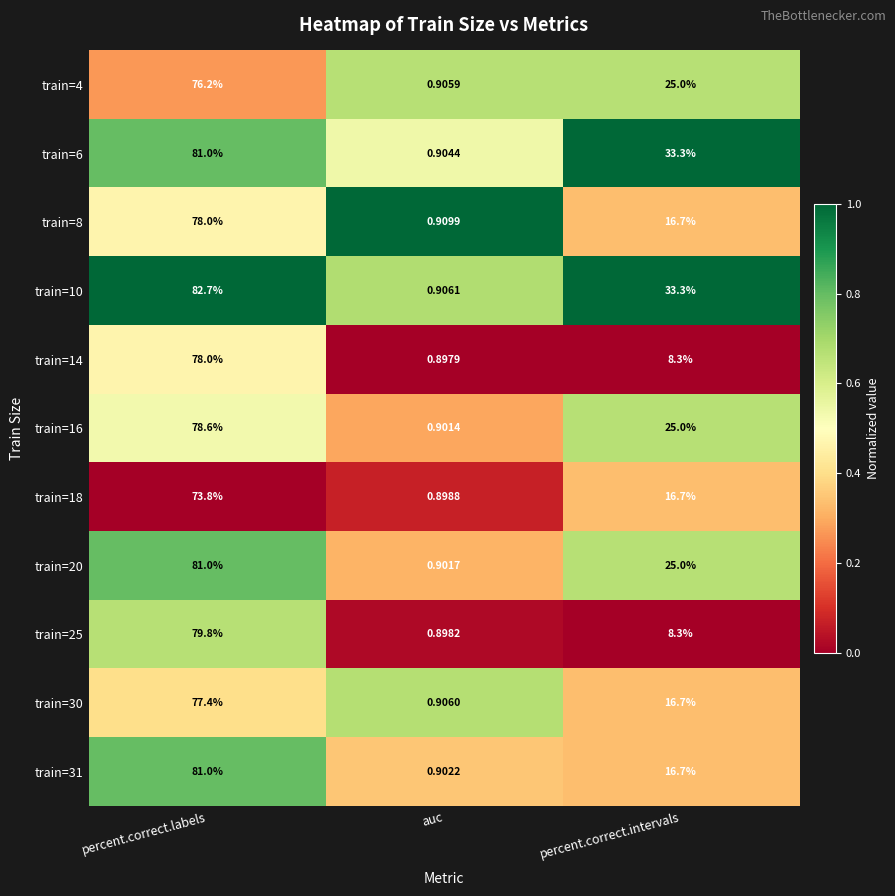

Where does the train=18 series first go above 16?

percent.correct.labels